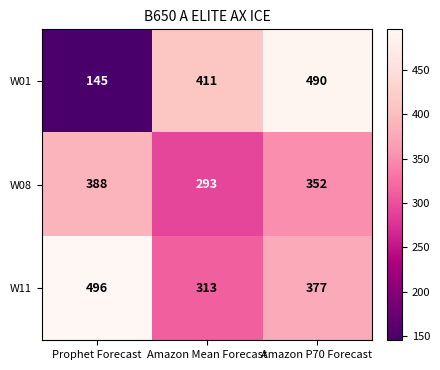

At which category does the chart reach its peak across all series?

Prophet Forecast